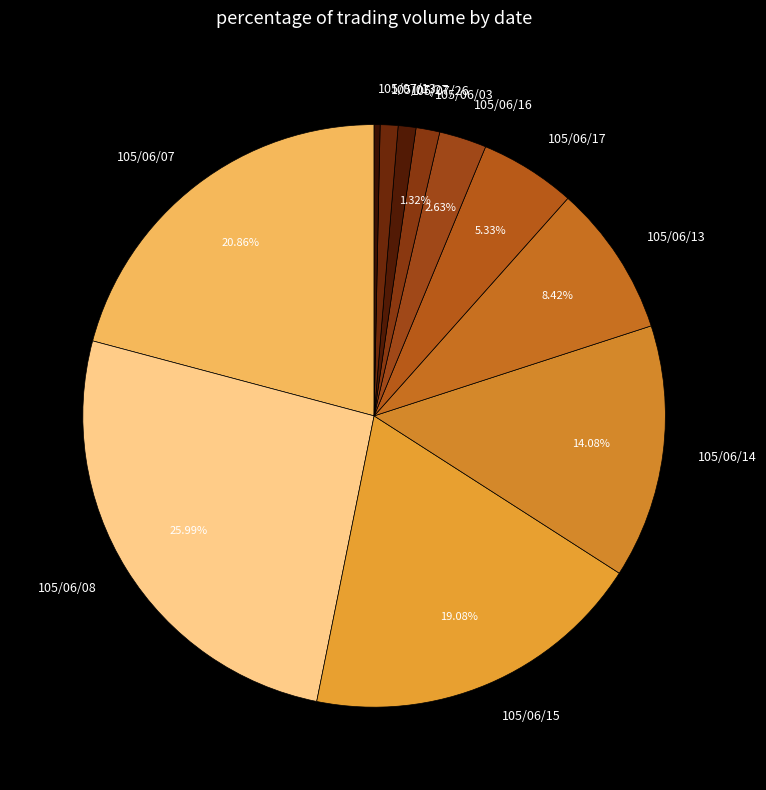

To the nearest percent, what is the difference between the largest and smallest slice percentages?

26%